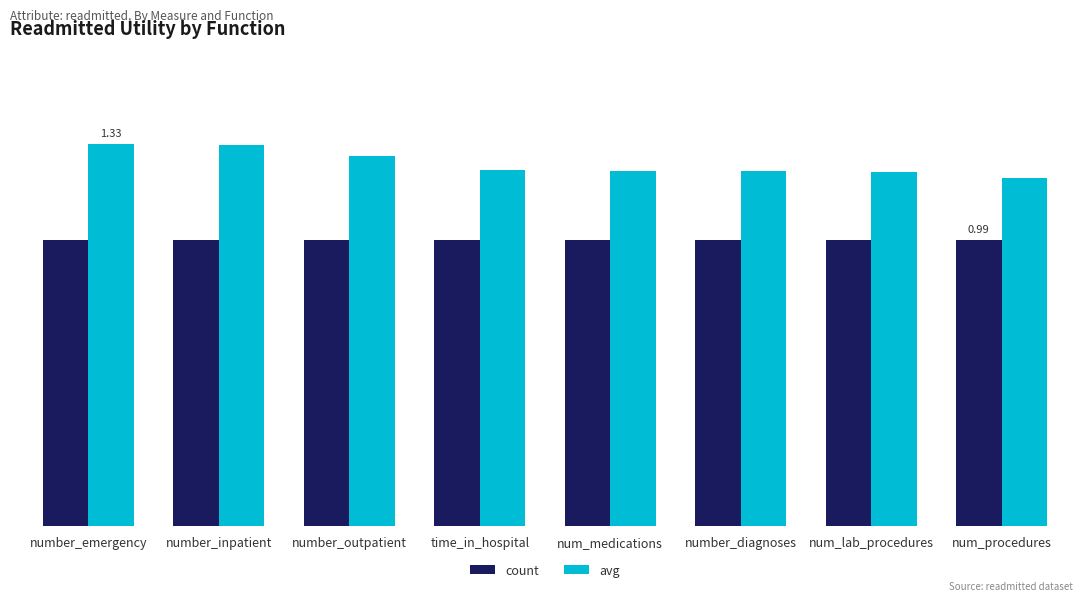

What is the label of the 2nd bar from the right?

num_lab_procedures